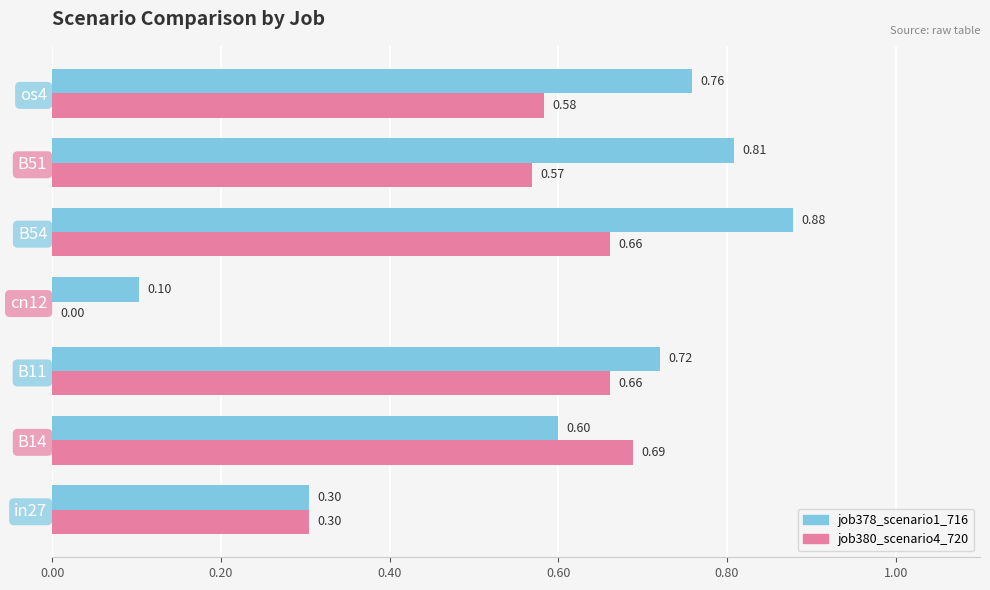

Count the job380_scenario4_720 values in the range 0 to 1.

7